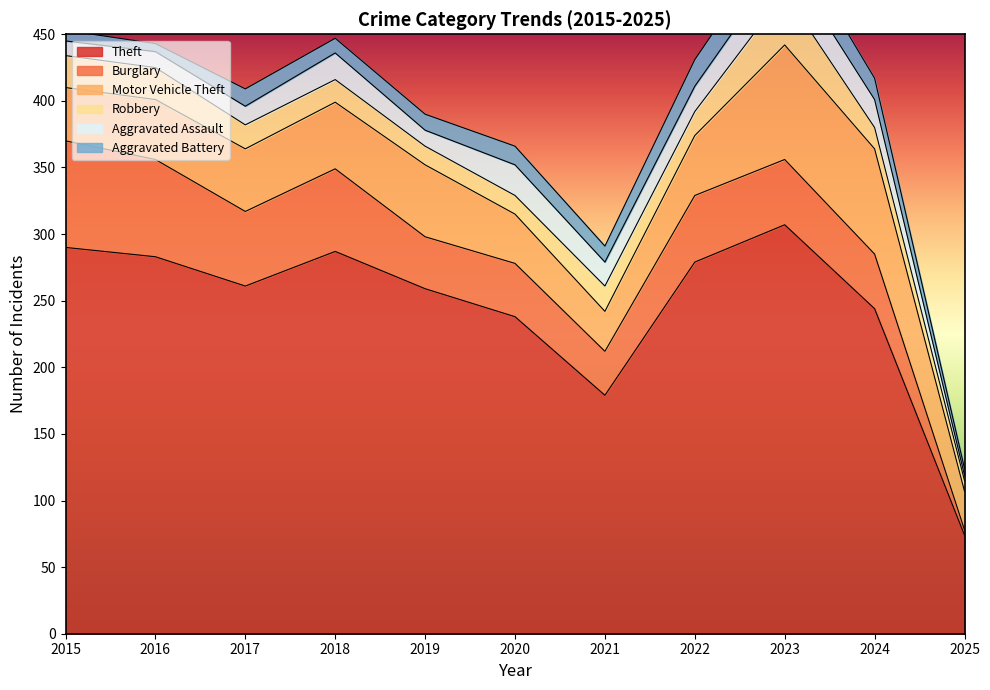

What is the difference between the second highest and second lowest values in the Aggravated Battery series?

14